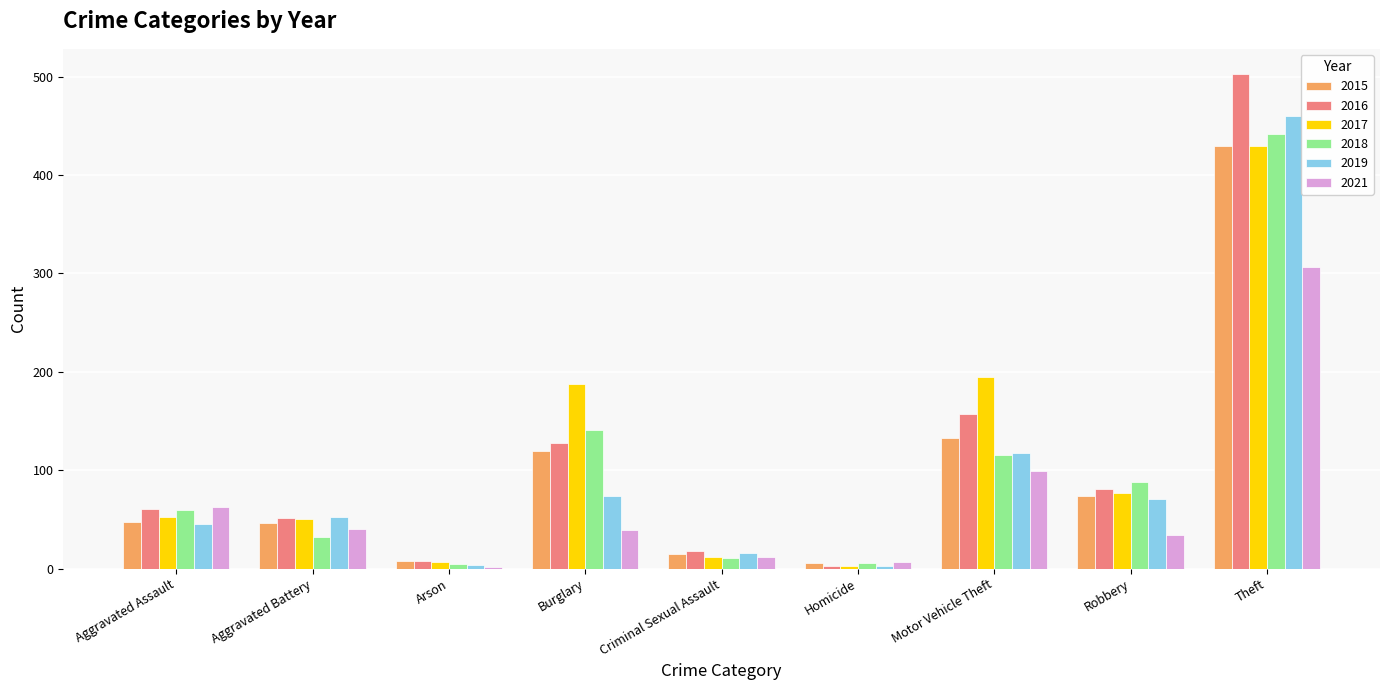

What is the smallest value displayed?

2